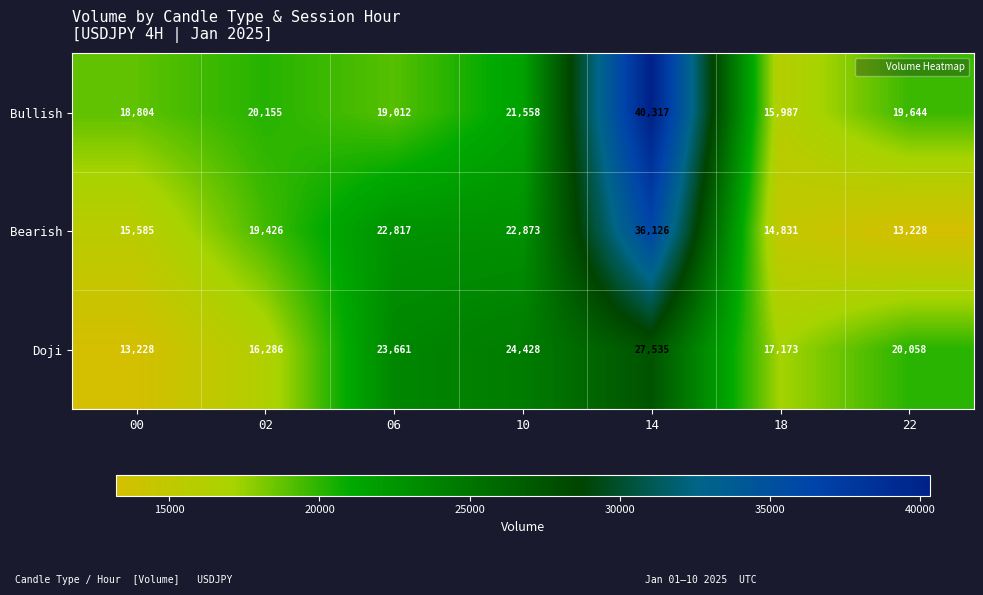

Reading left to right, list all the values displayed in this chart.

Bullish: 00=18804	02=20155	06=19012	10=21558	14=40317	18=15987	22=19644
Bearish: 00=15585	02=19426	06=22817	10=22873	14=36126	18=14831	22=13228
Doji: 00=13228	02=16286	06=23661	10=24428	14=27535	18=17173	22=20058